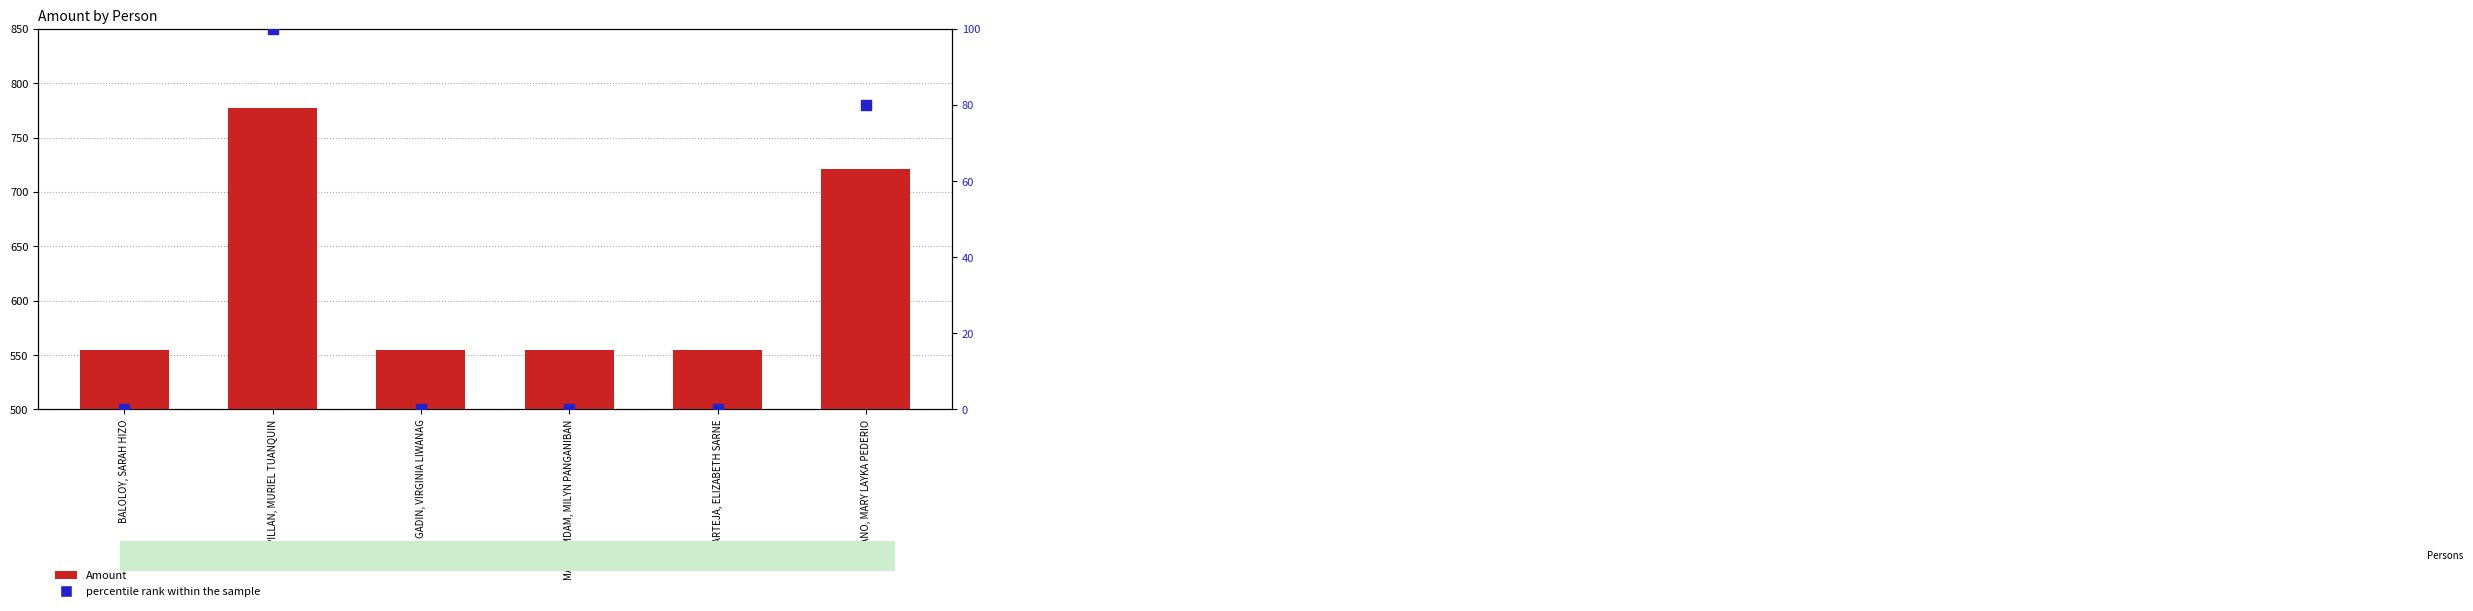

Which series reaches the maximum Y coordinate?

Amount